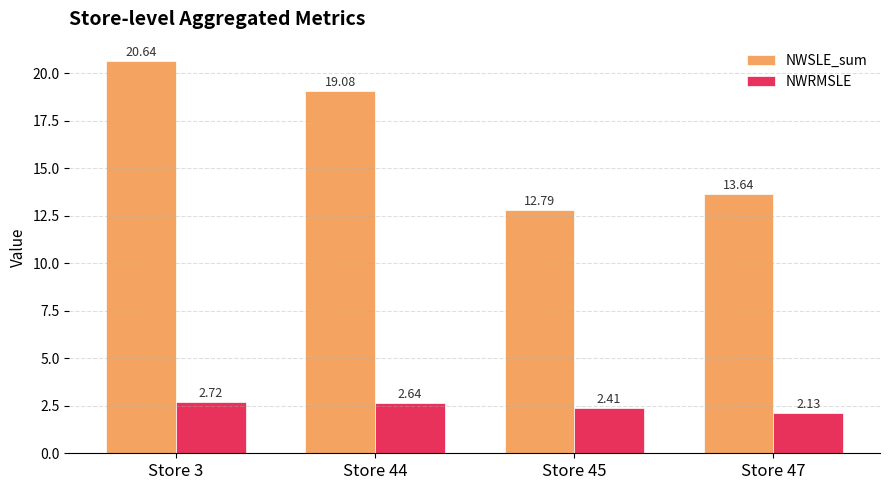

Is the value of NWSLE_sum at Store 47 greater than the value of NWRMSLE at Store 3?

Yes